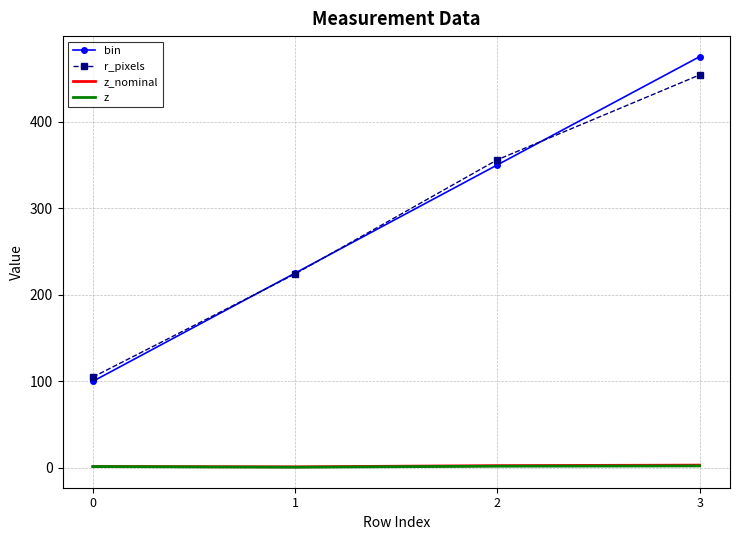

Is the value of z_nominal at 0 greater than the value of bin at 1?

No